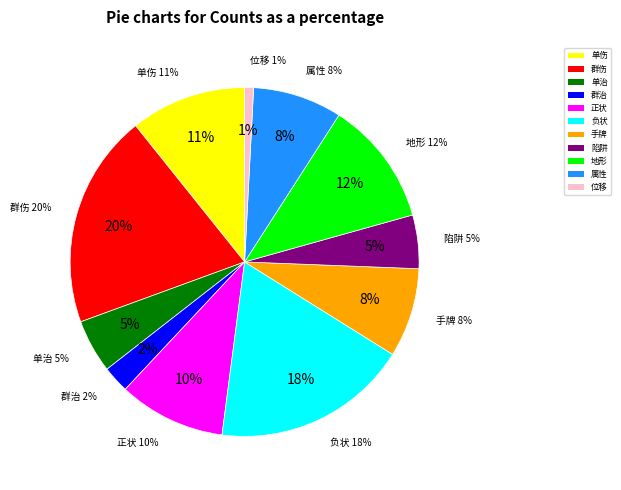

Approximately how many times larger is the value at 属性 compared to 单伤?

0.8